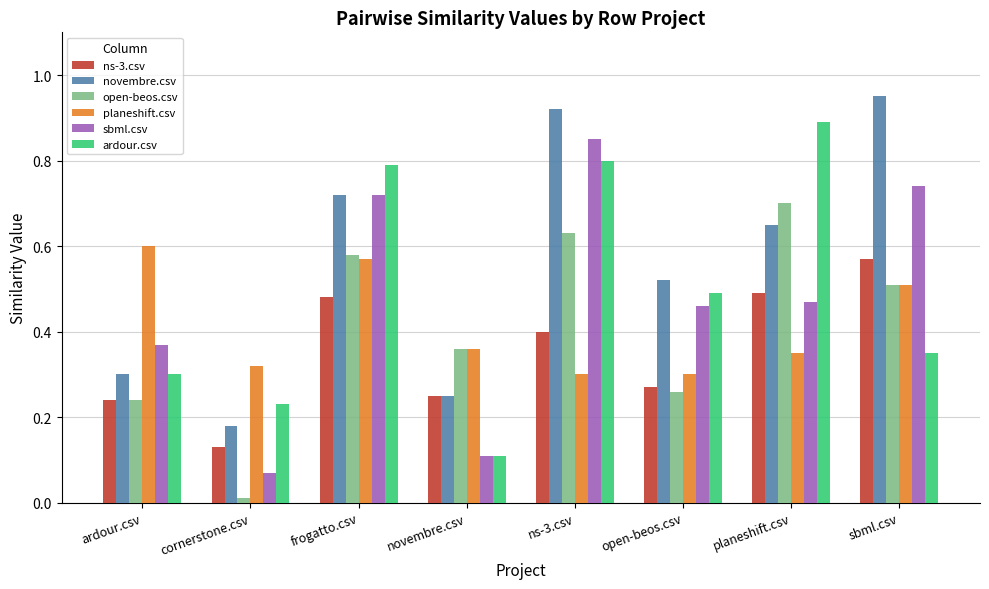

Between frogatto.csv and ns-3.csv, which series saw the biggest shift?

planeshift.csv